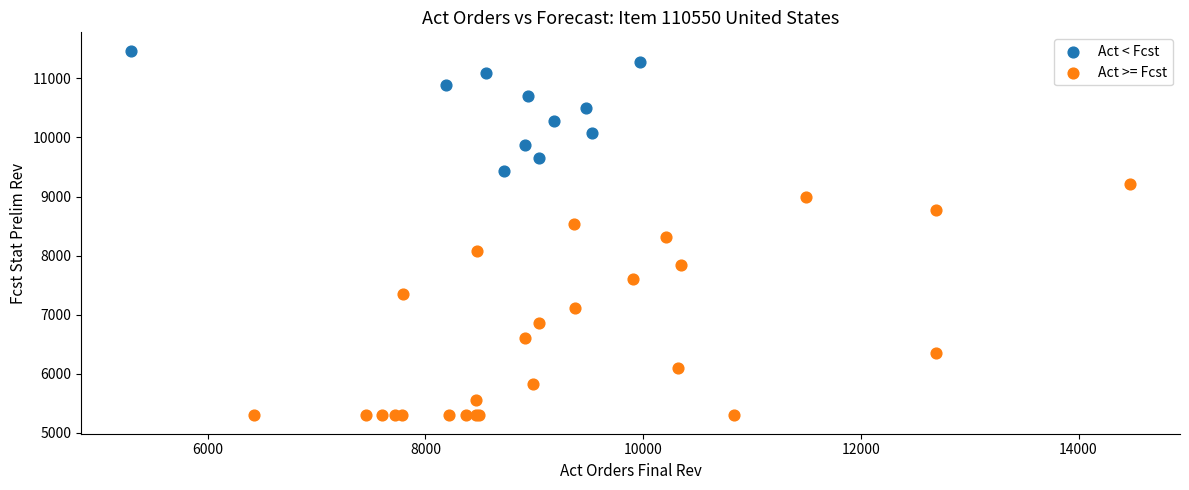

Which series has the widest spread of Y values?

Act >= Fcst